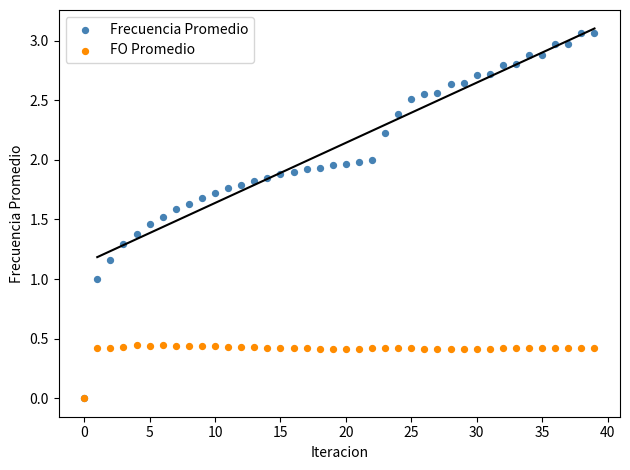

Which series has the largest Y range (max minus min)?

Frecuencia Promedio